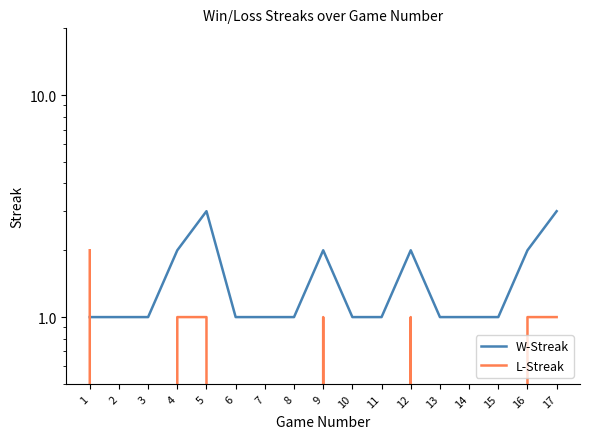

Is this an area chart (filled region under the line)?

No